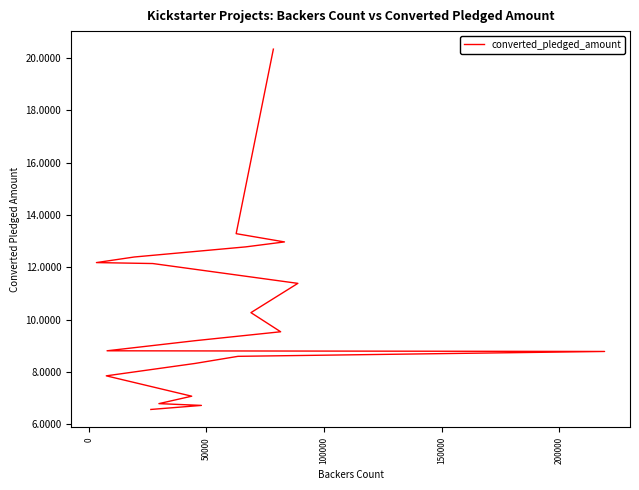

Count the number of values greater than 9535317.

9